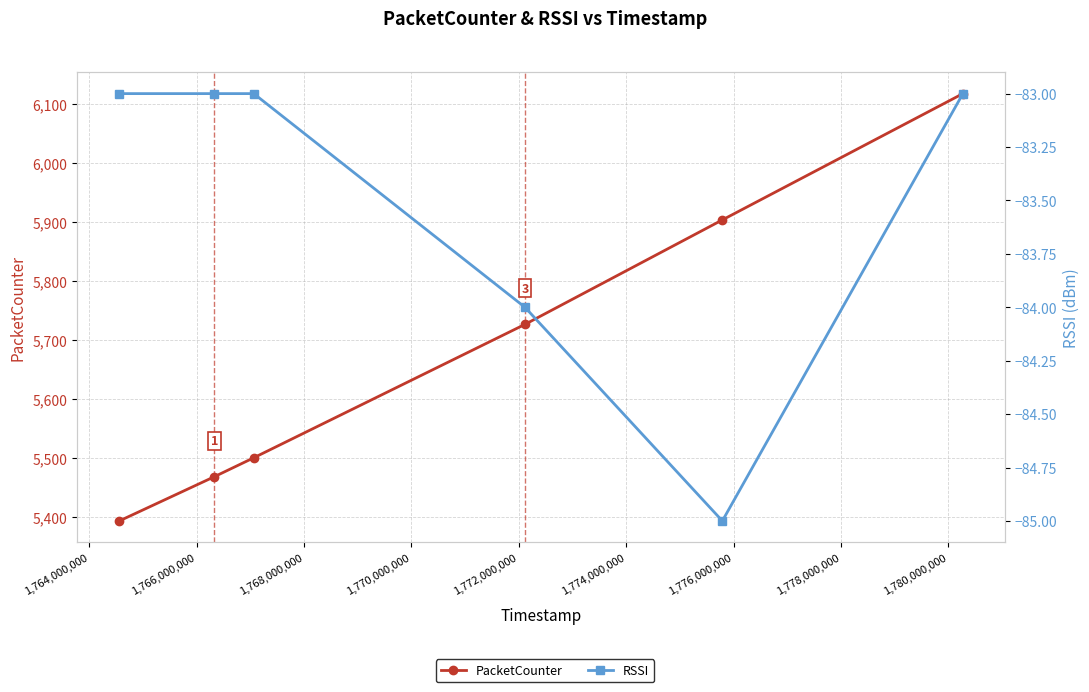

What is the spread (max minus min) of values at 1,766,000,000?

5584